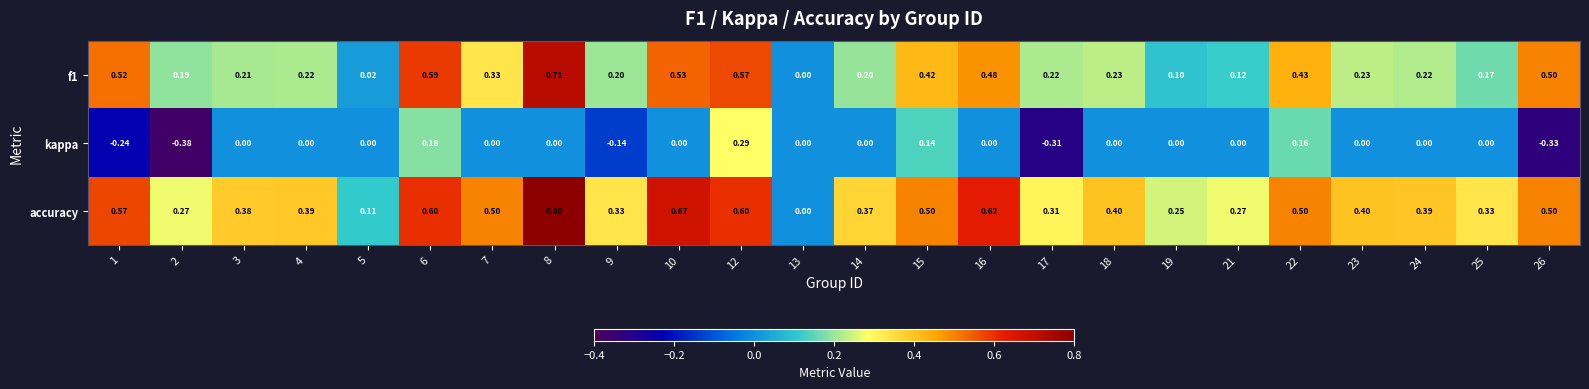

At 8, list the series in order from largest to smallest.

accuracy, f1, kappa